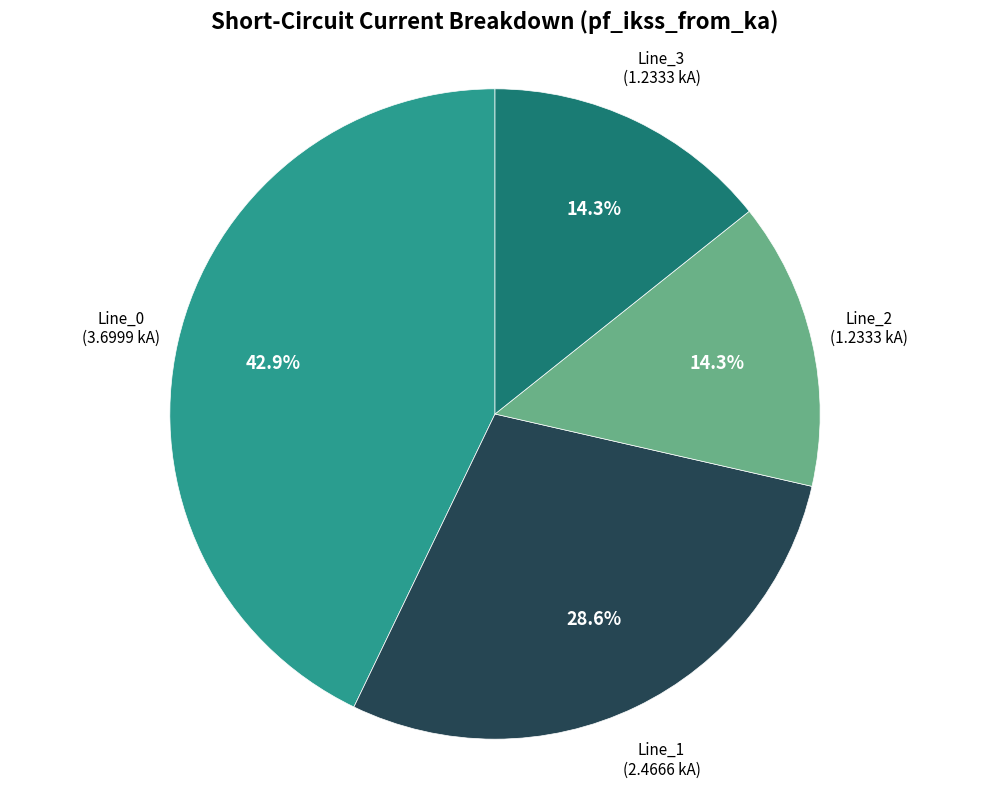

Does any single category account for the majority?

No